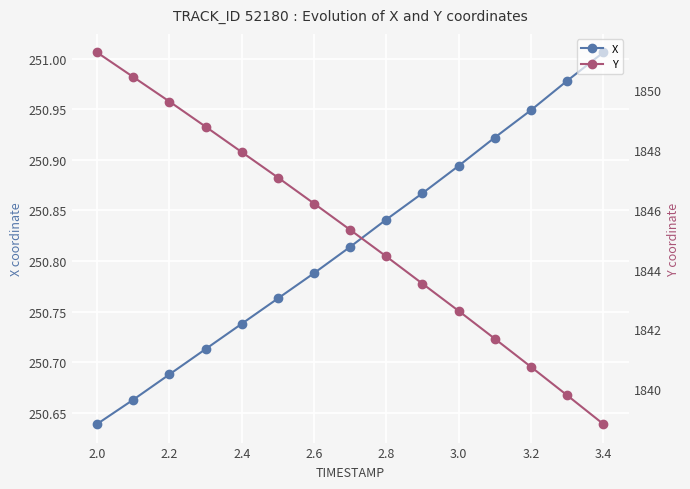

At which label does X reach its peak?

3.4